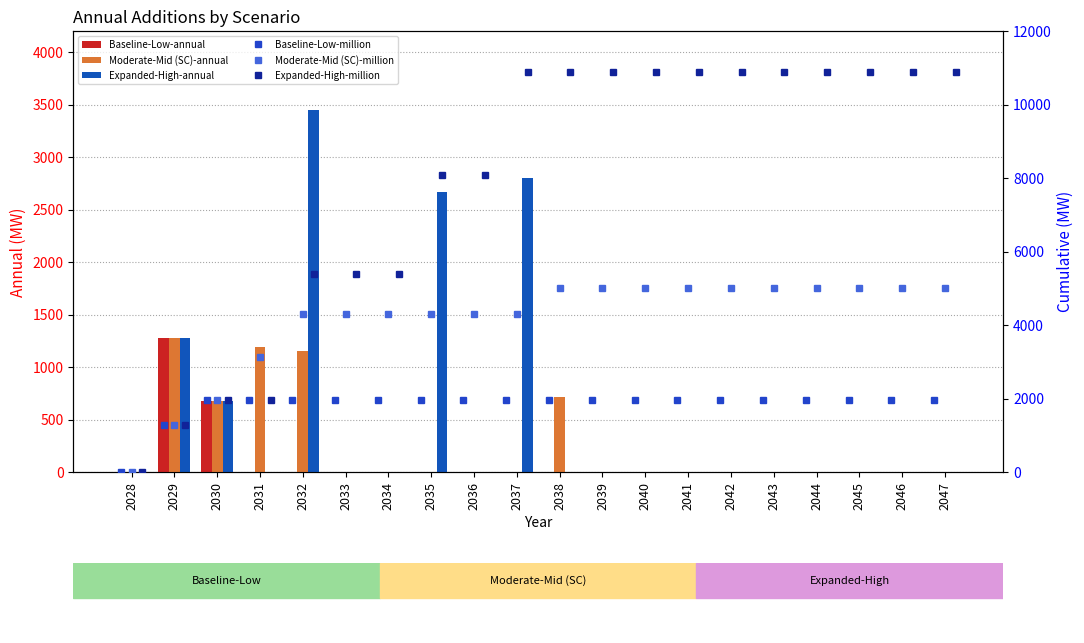

Which series has the largest range (max minus min)?

Expanded-High-million